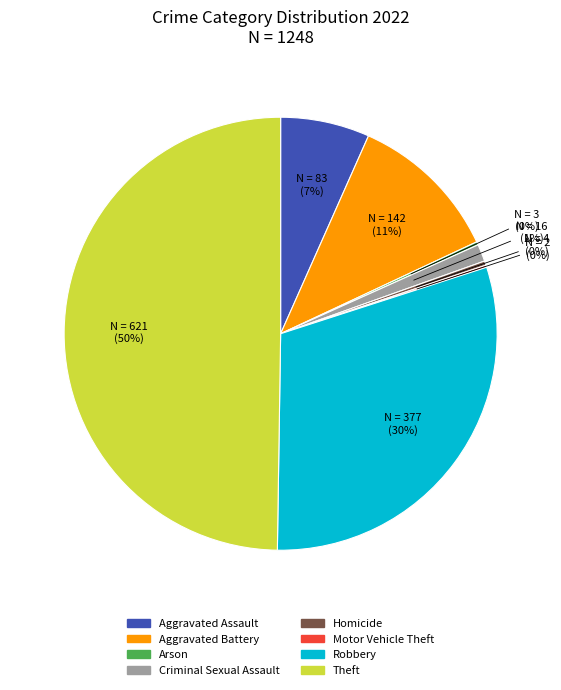

True or false: Theft accounts for 50% of the total.

True